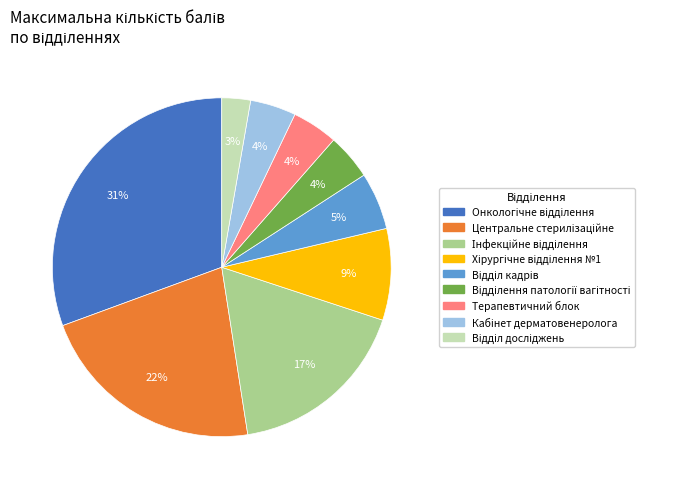

To the nearest percent, what is the difference between the largest and smallest slice percentages?

28%